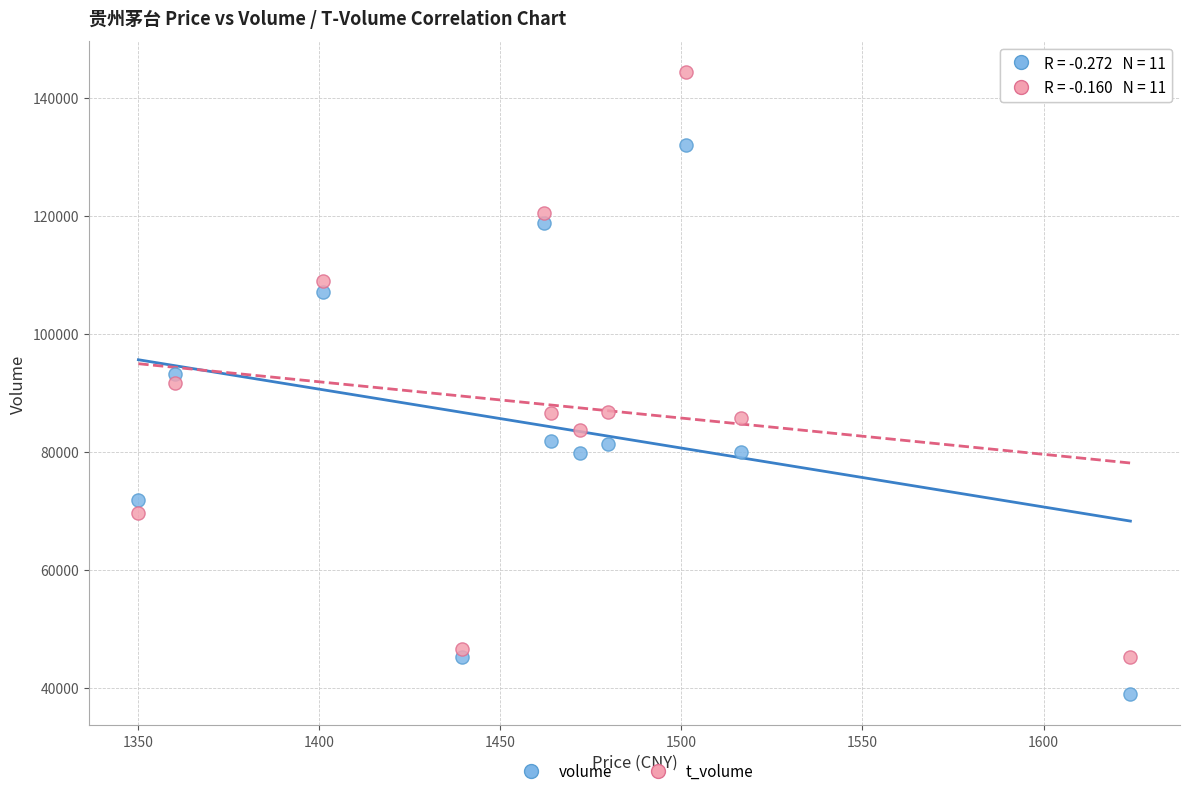

Across all data points, what is the range of Y values (max minus min)?

105504.3